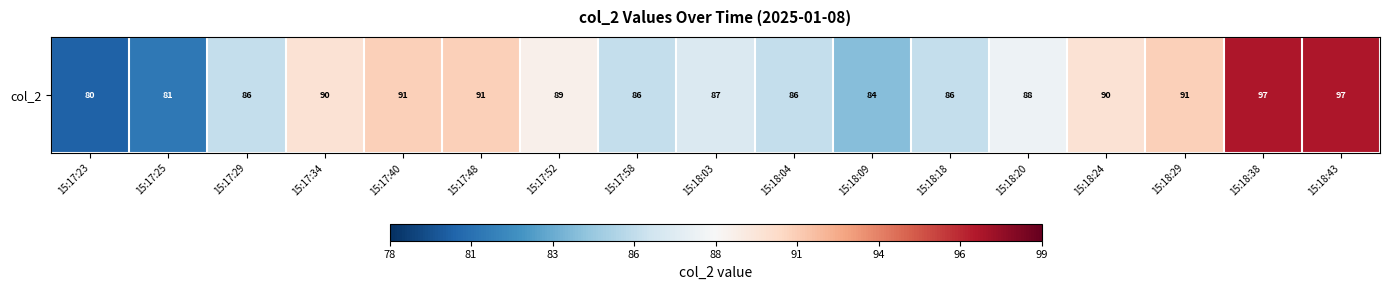

Rank the categories by value from lowest to highest.

15:17:23, 15:17:25, 15:18:09, 15:17:29, 15:17:58, 15:18:04, 15:18:18, 15:18:03, 15:18:20, 15:17:52, 15:17:34, 15:18:24, 15:17:40, 15:17:48, 15:18:29, 15:18:38, 15:18:43